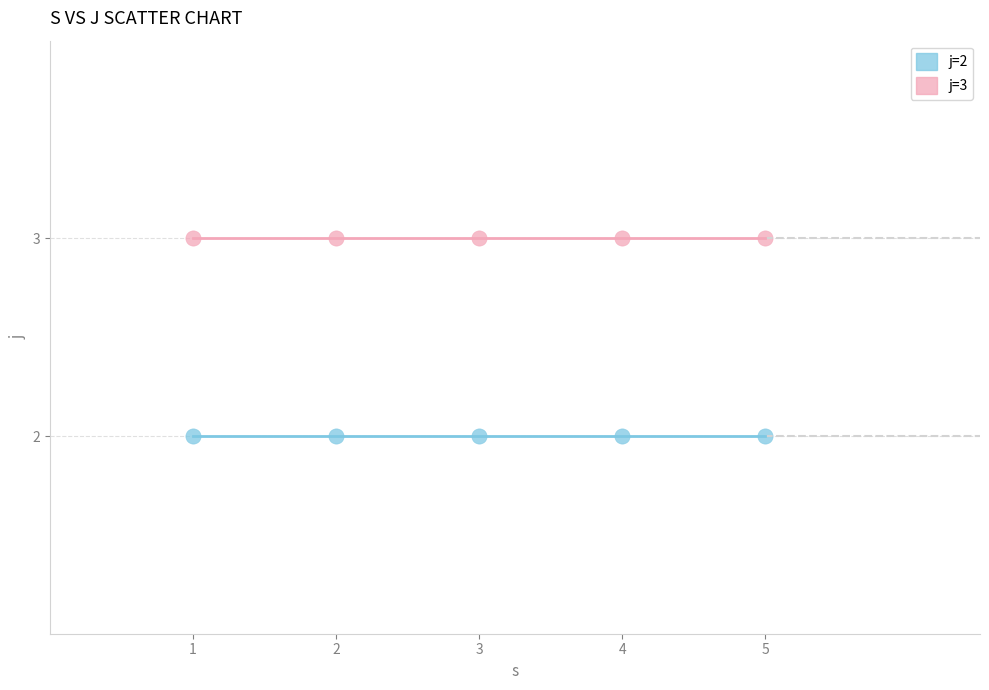

Which series reaches the minimum Y coordinate?

j=2